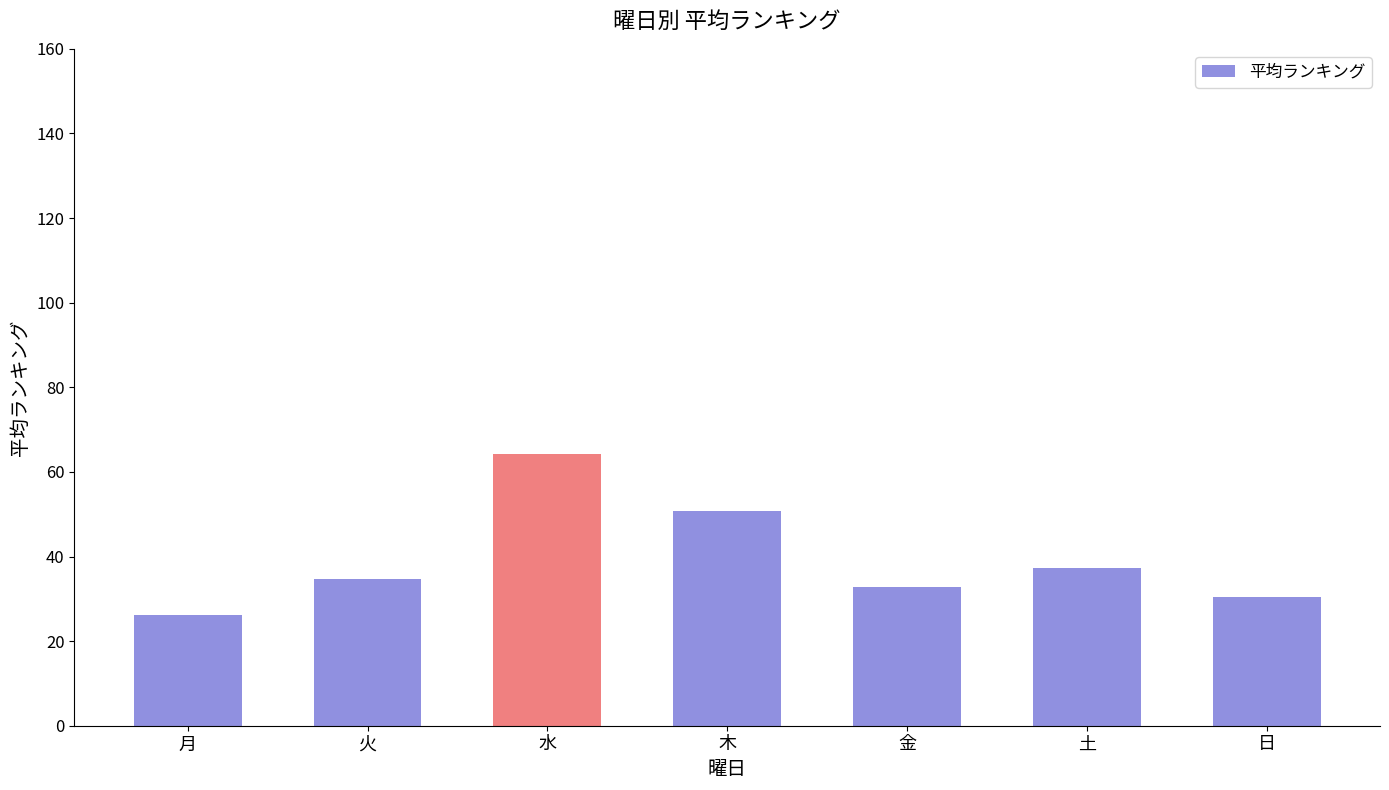

How many series are shown in this chart?

1